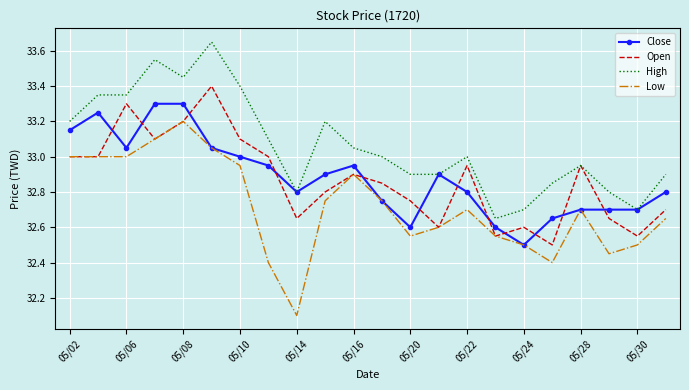

In Open, how many points are higher than both neighbors (excluding endpoints)?

6